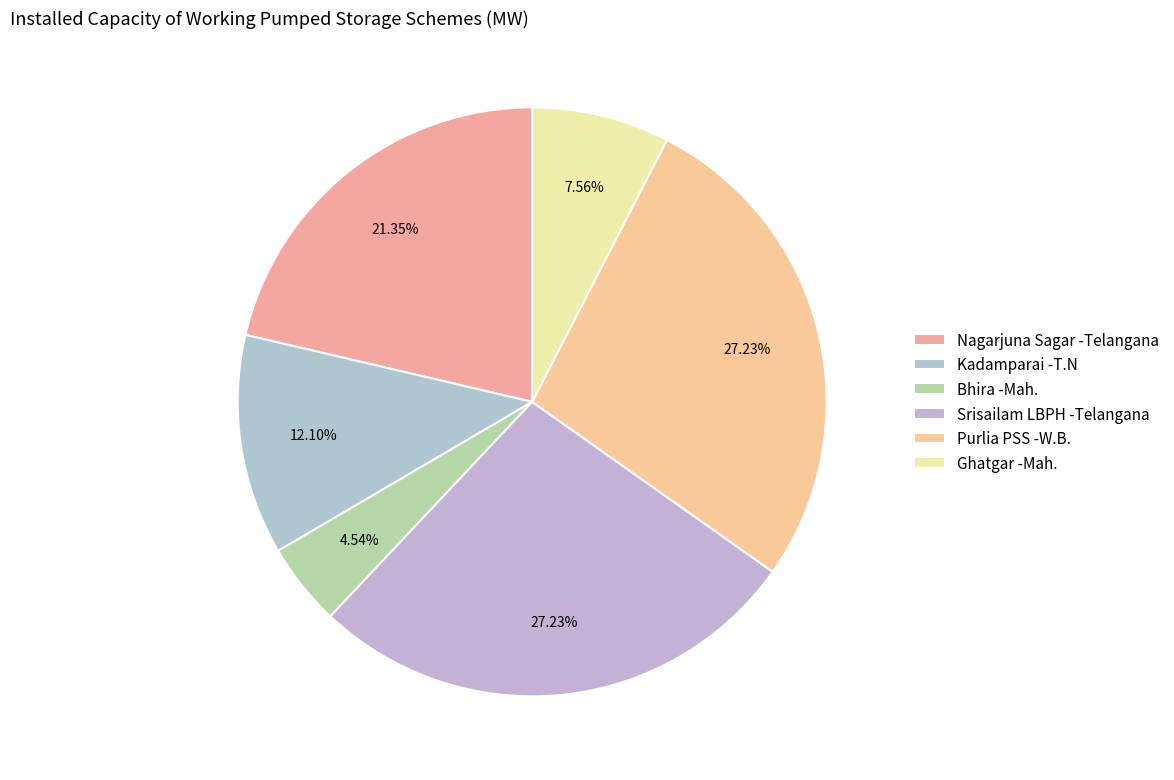

Which category has the biggest portion of the pie?

Srisailam LBPH -Telangana